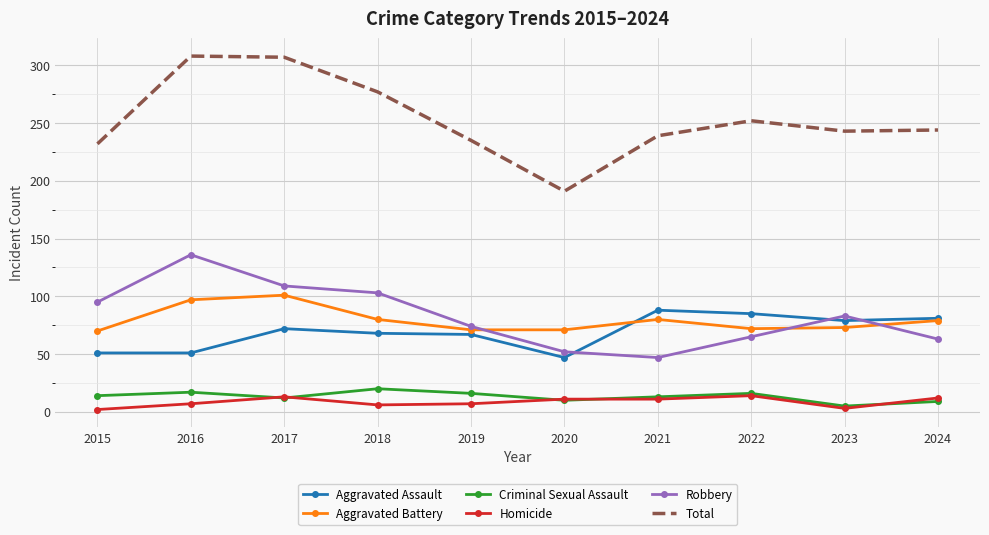

Which series has the largest total across all categories?

Total